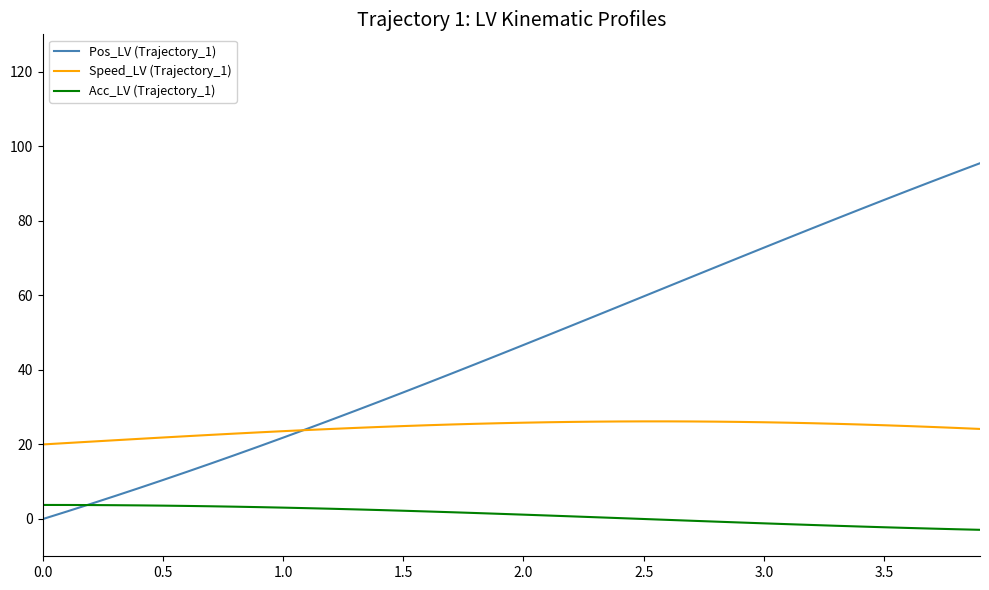

True or false: Acc_LV (Trajectory_1) and Speed_LV (Trajectory_1) intersect in this chart.

False